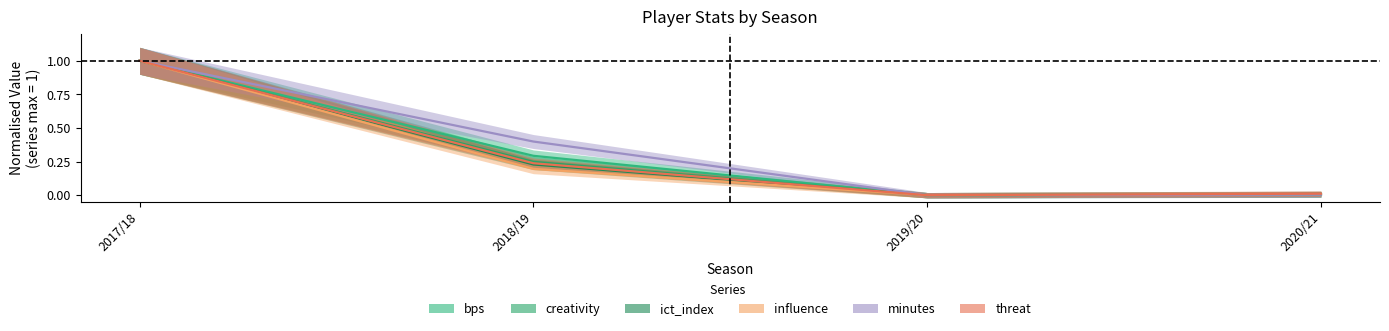

What is the total value across all series at 2017/18?

6.0